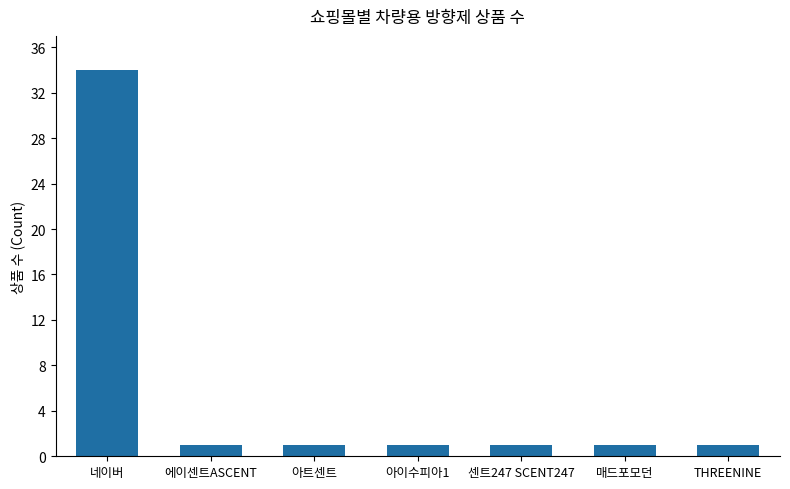

What is the greatest value displayed?

34